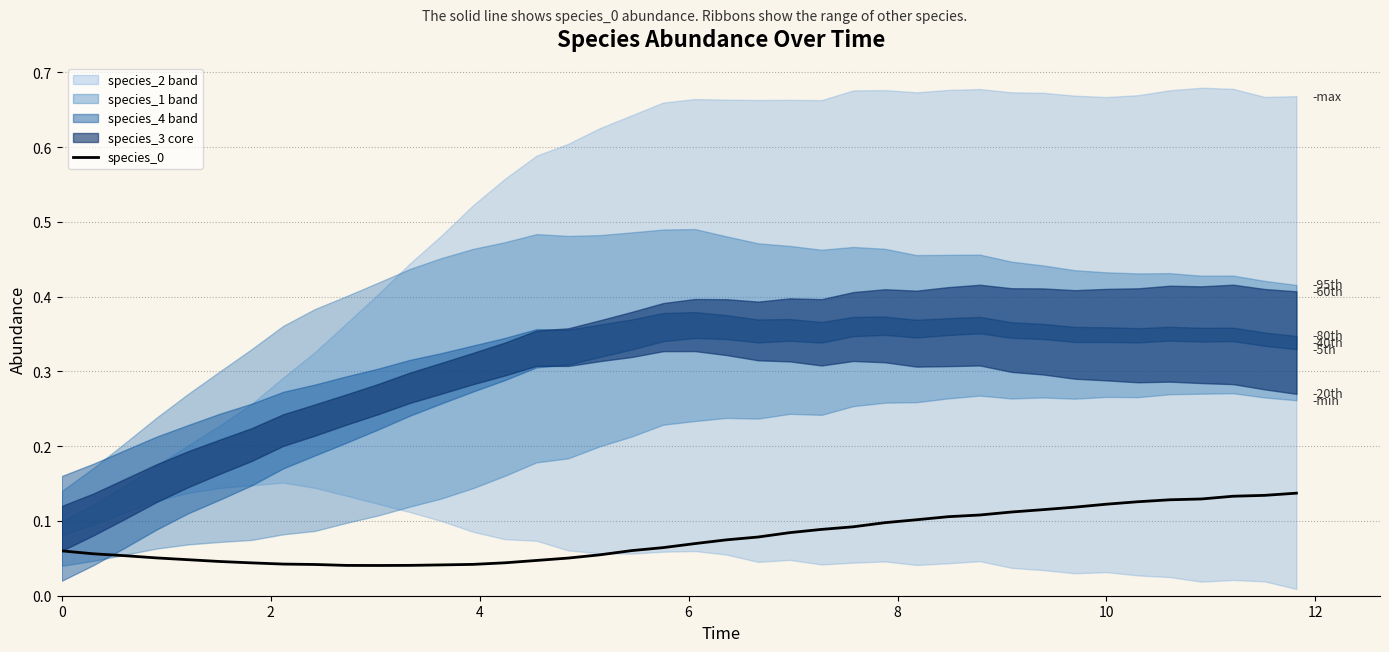

What is the difference between the maximum and minimum values?

0.1